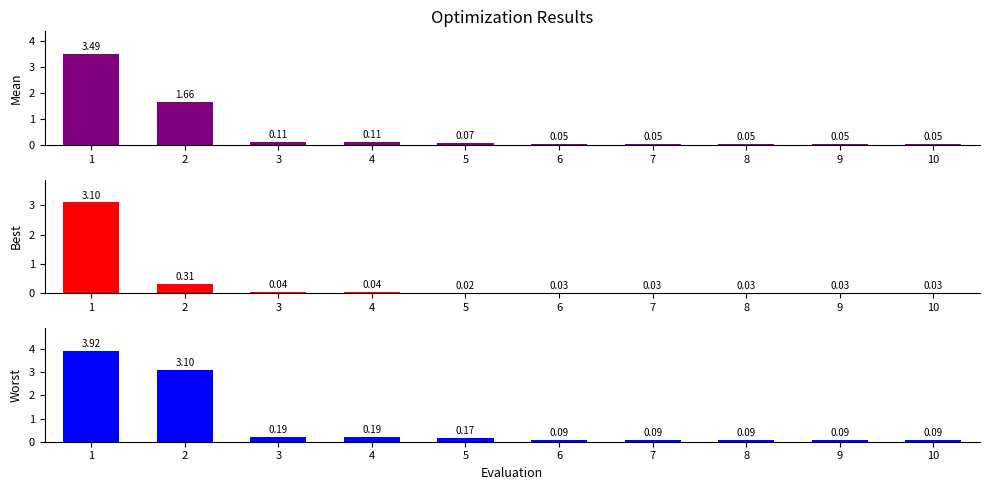

Is it true that Mean equals 1.7 at 2?

True